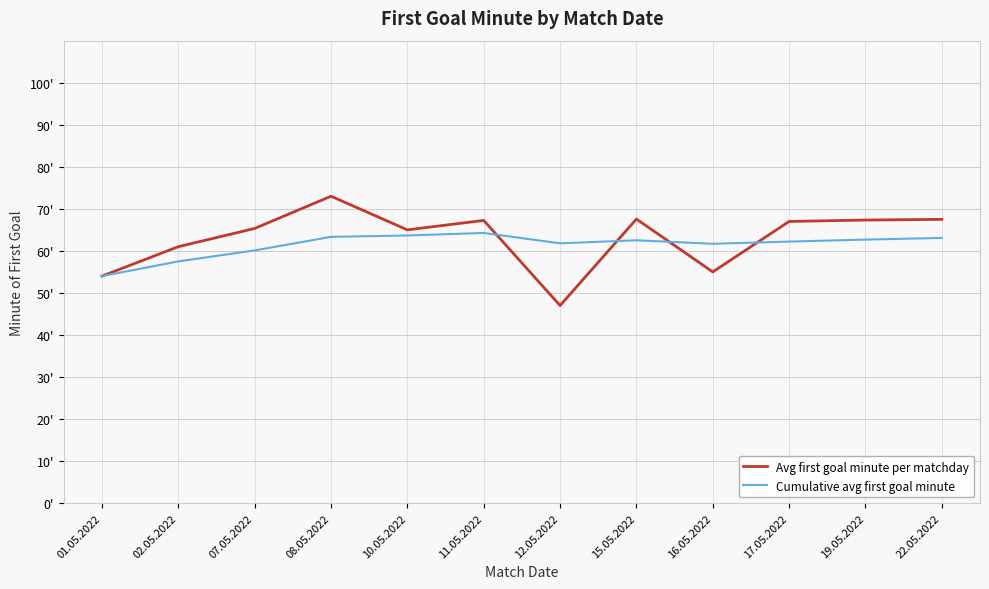

At how many categories does at least one series exceed 54?

11